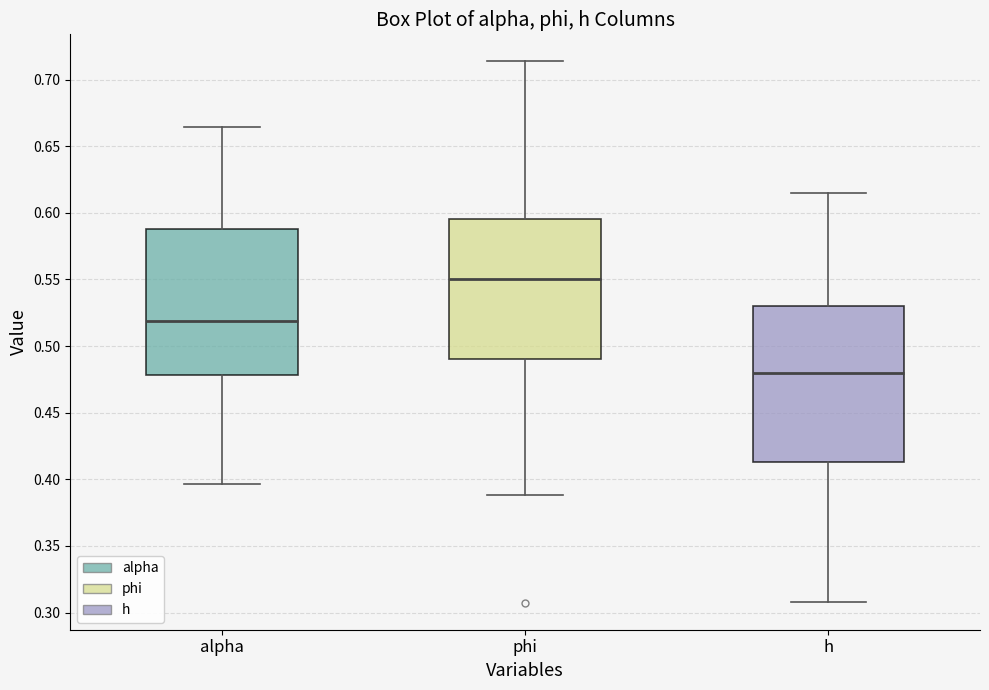

Where does the lower whisker of the box for h end on the y-axis? The values are not printed on the chart, so give them approximately, as read against the axis.

0.310